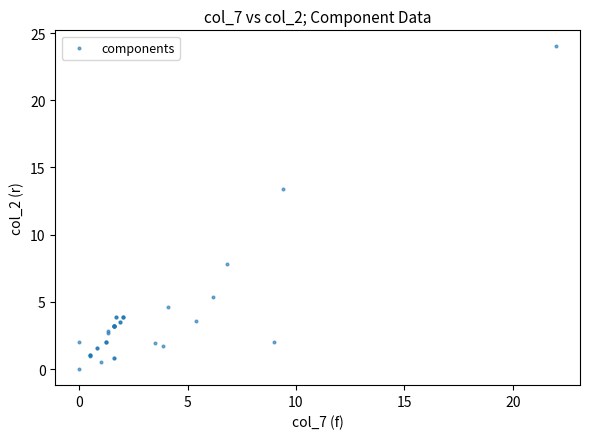

What Y value in the scatter plot is closest to 12?

13.4